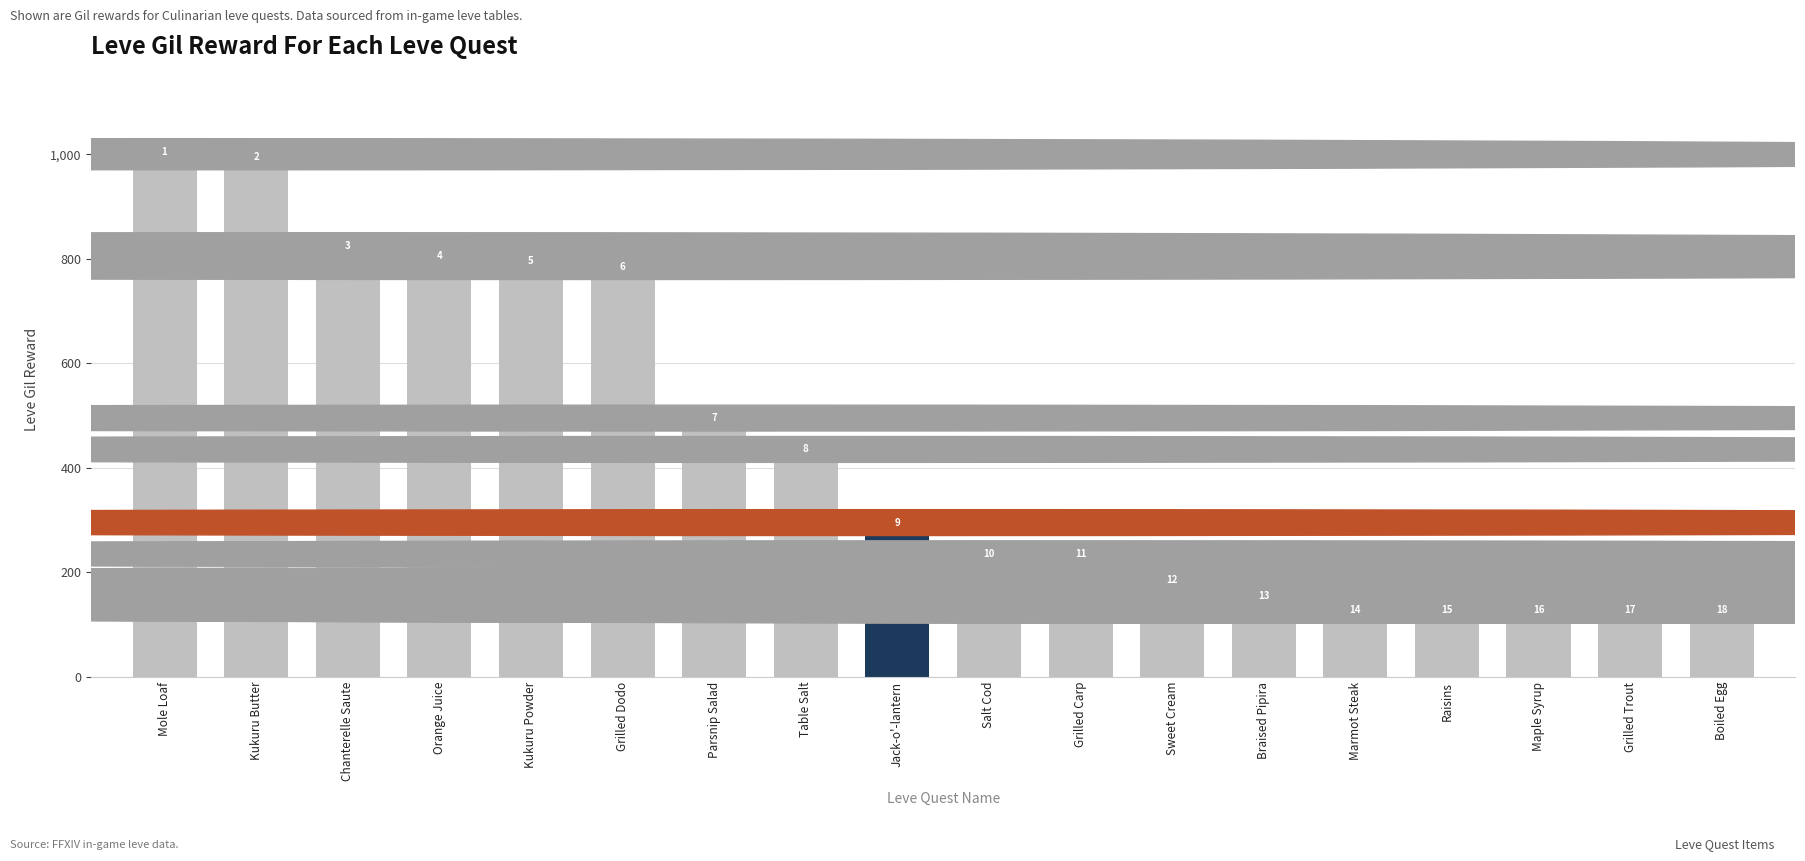

What is the label of the 18th bar from the left?

Boiled Egg